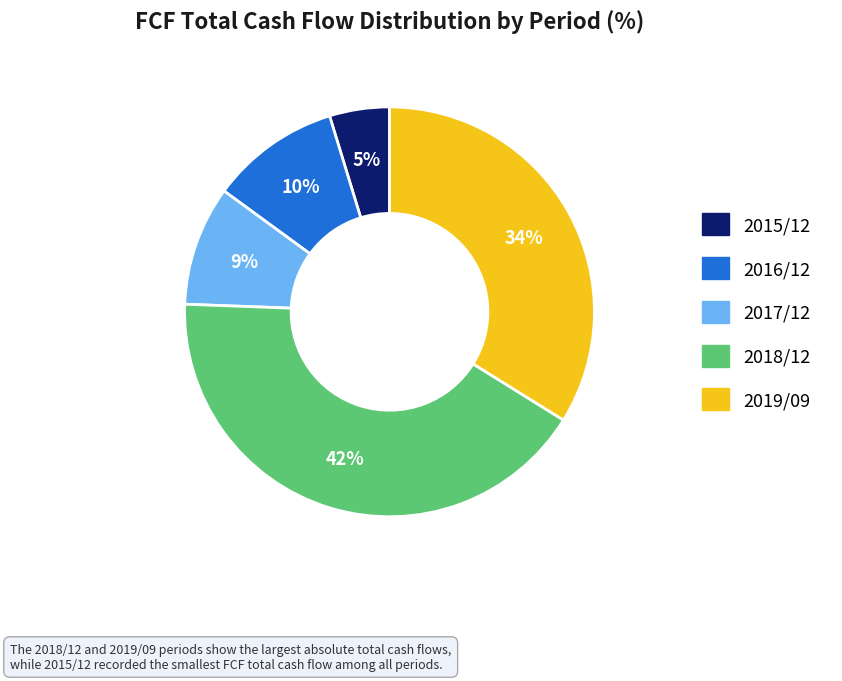

How many slices are in this pie chart?

5